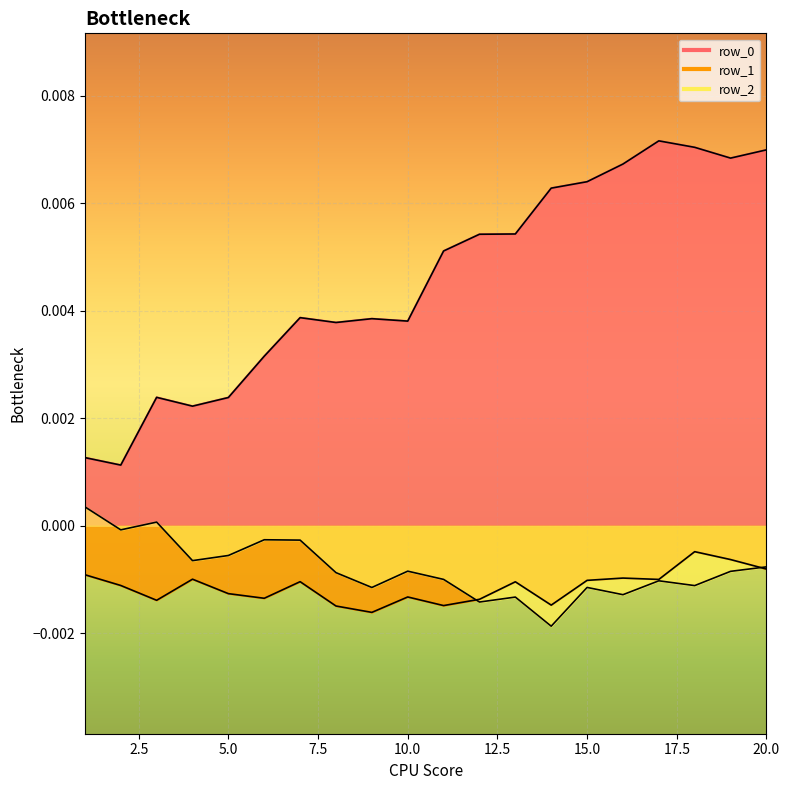

Which series has the largest range (max minus min)?

row_0_line